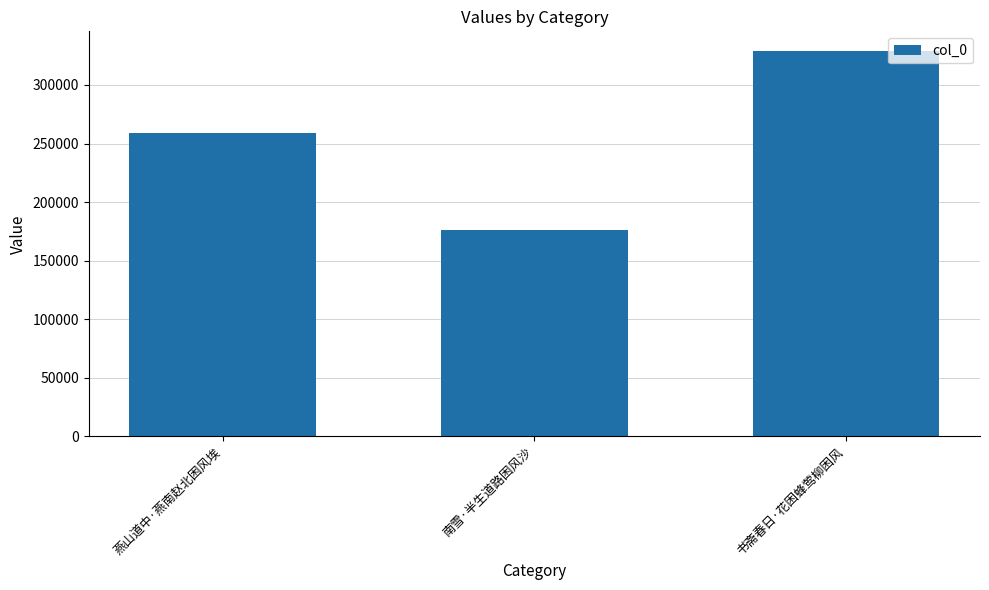

What is the label of the 1st bar from the right?

书斋春日·花困蜂莺柳困风